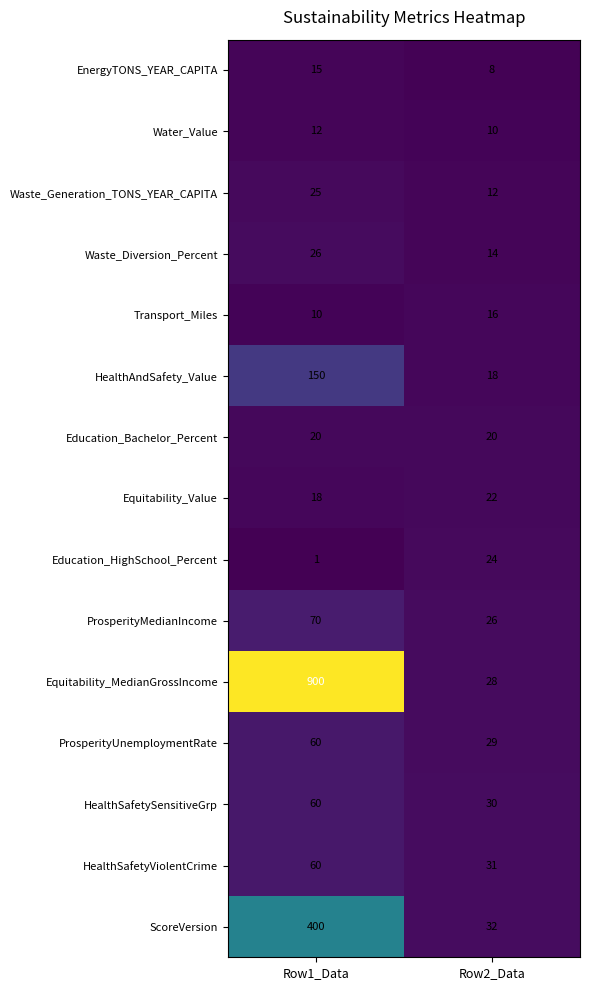

Rank the series at Row2_Data from highest to lowest value.

ScoreVersion, HealthSafetyViolentCrime, HealthSafetySensitiveGrp, ProsperityUnemploymentRate, Equitability_MedianGrossIncome, ProsperityMedianIncome, Education_HighSchool_Percent, Equitability_Value, Education_Bachelor_Percent, HealthAndSafety_Value, Transport_Miles, Waste_Diversion_Percent, Waste_Generation_TONS_YEAR_CAPITA, Water_Value, EnergyTONS_YEAR_CAPITA